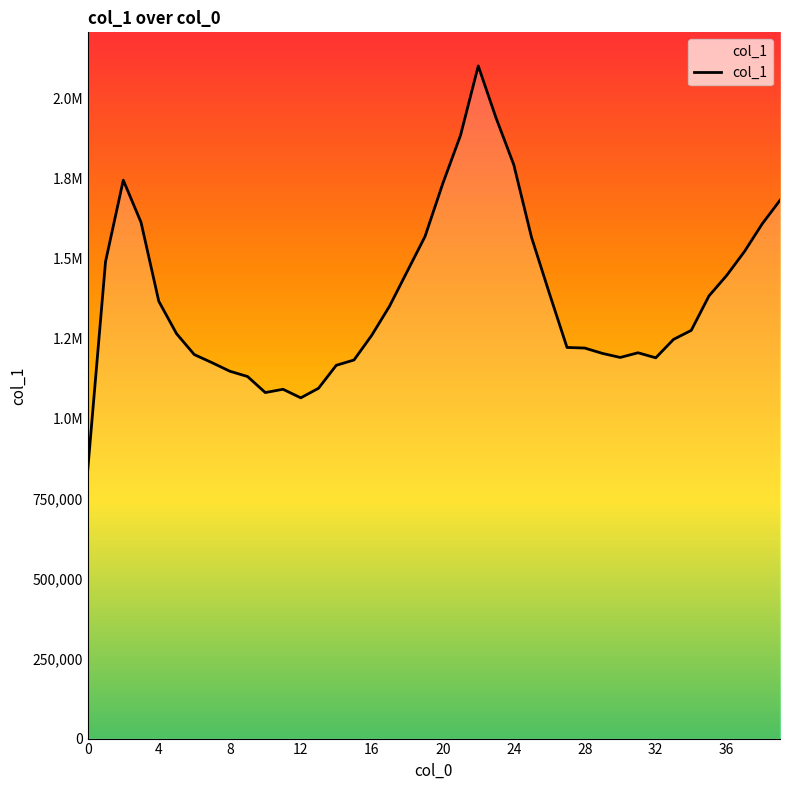

How many points are lower than both their immediate neighbors (excluding endpoints)?

4